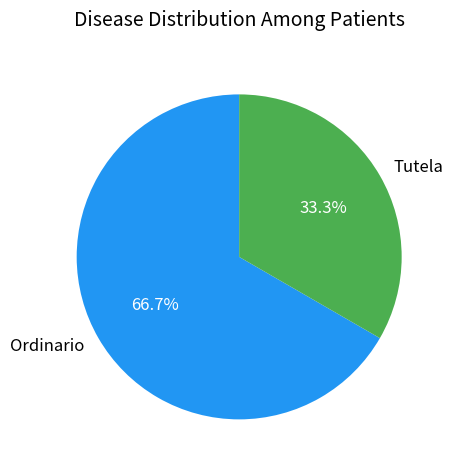

To the nearest percent, what percentage of the pie is Ordinario?

67%